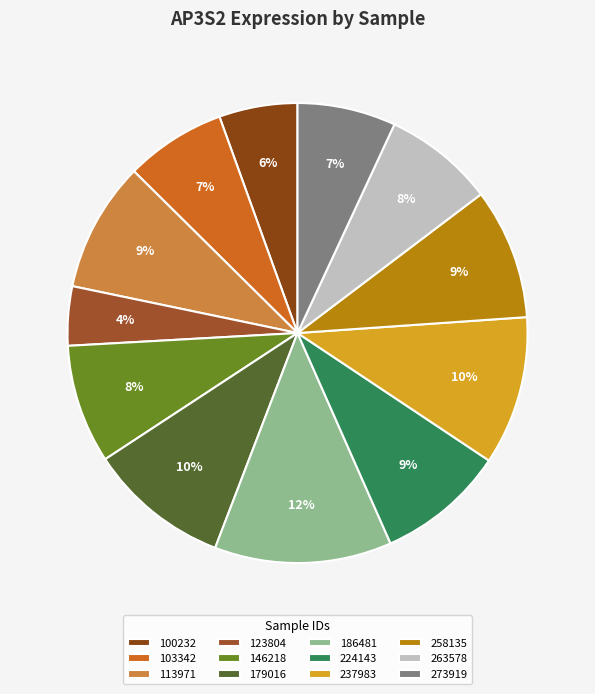

Does 179016 represent more than half of the total?

No